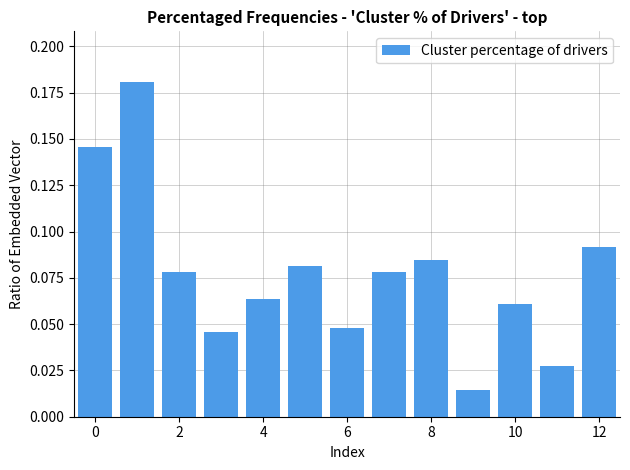

What is the sum of all values?

1.0